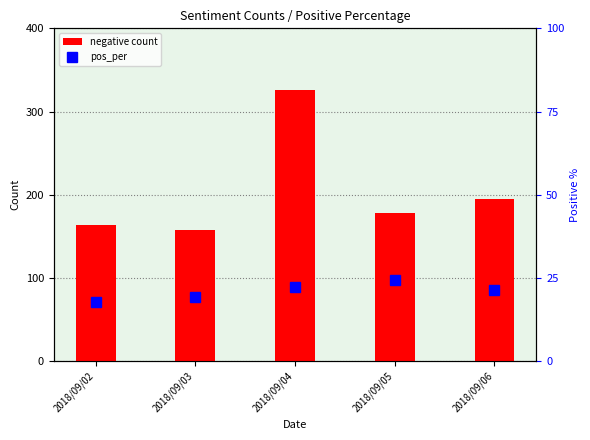

Rank the series at 2018/09/06 from lowest to highest value.

pos_per, negative count